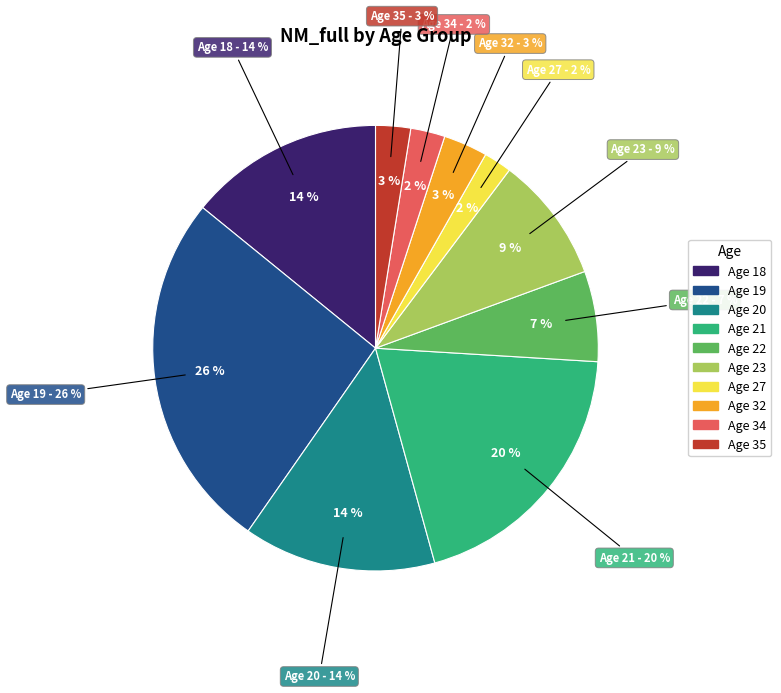

Is there a majority slice in this chart?

No